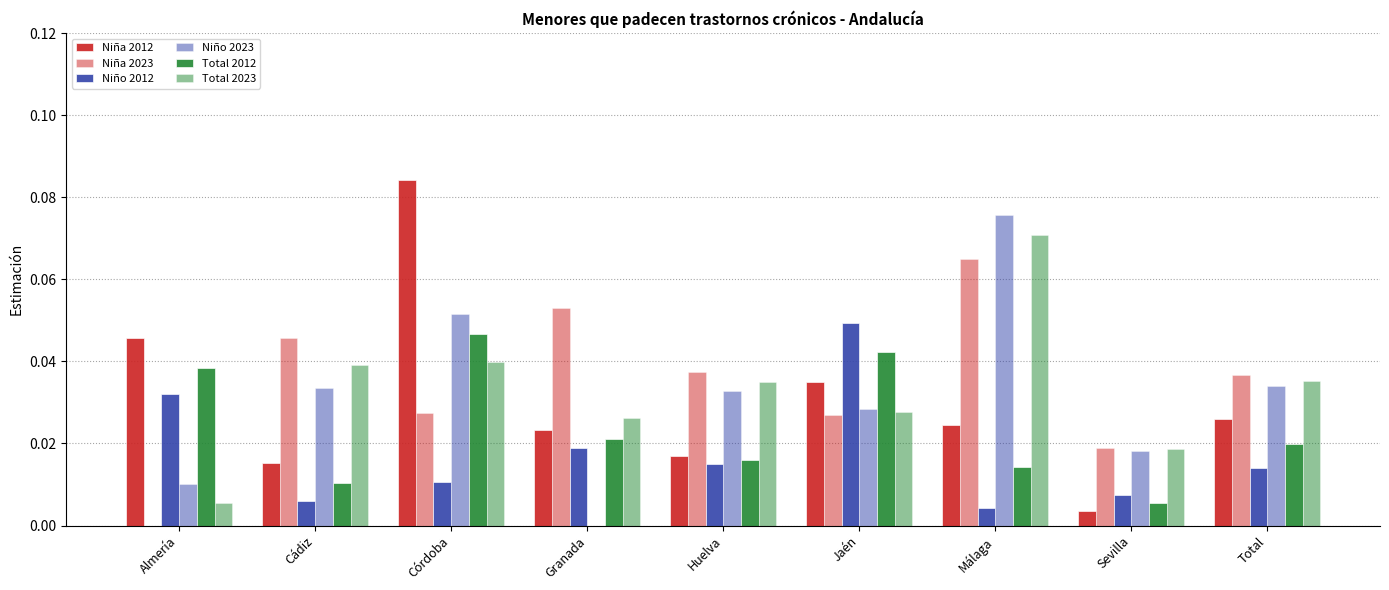

At which label is Niña 2012 closest to 0?

Sevilla